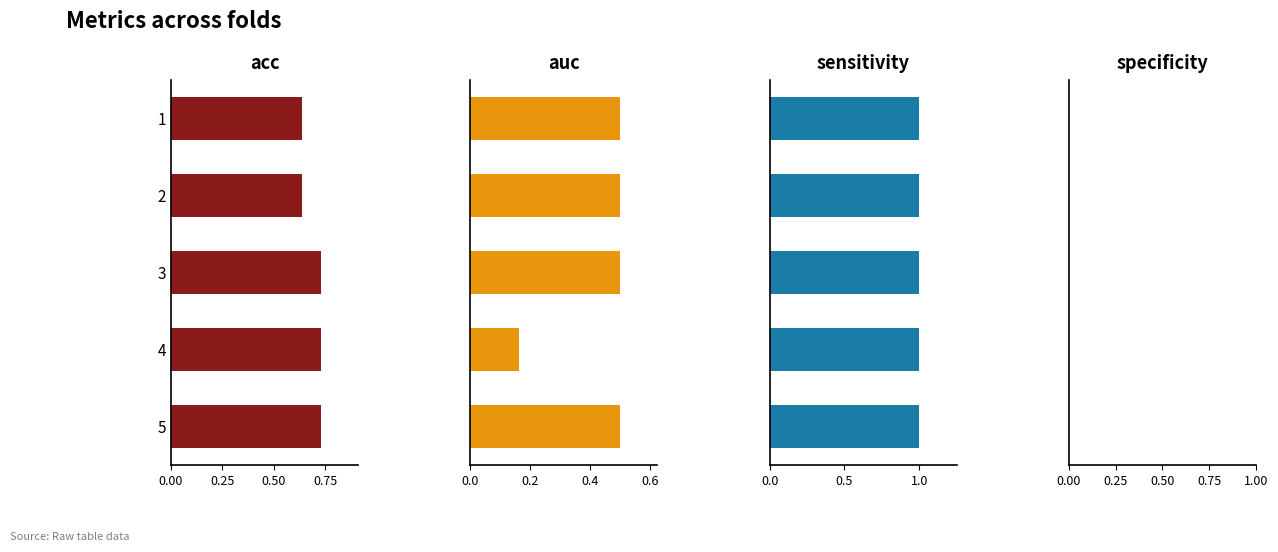

What is the difference between the highest and lowest values at 0.25?

0.1